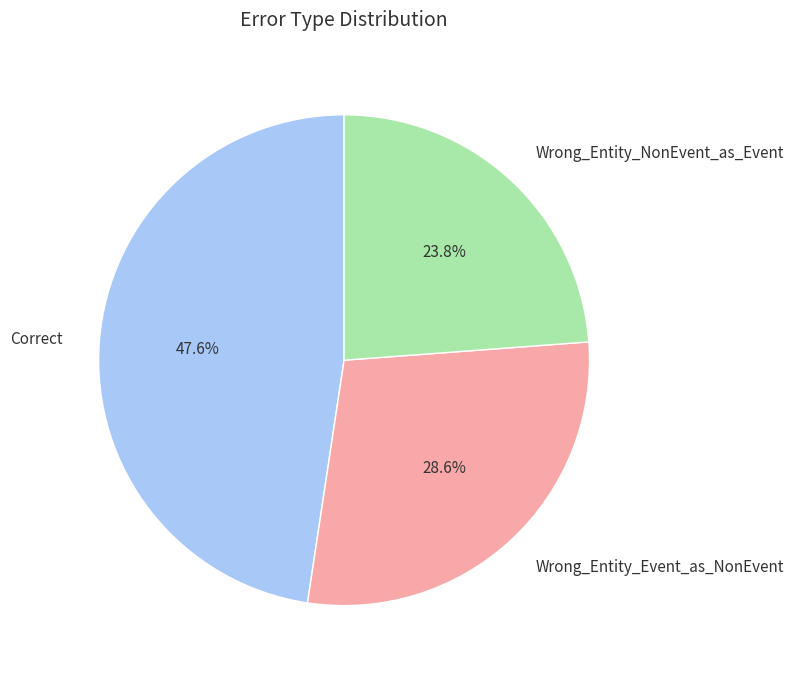

Approximately how many times larger is the value at Wrong_Entity_NonEvent_as_Event compared to Wrong_Entity_Event_as_NonEvent?

0.8